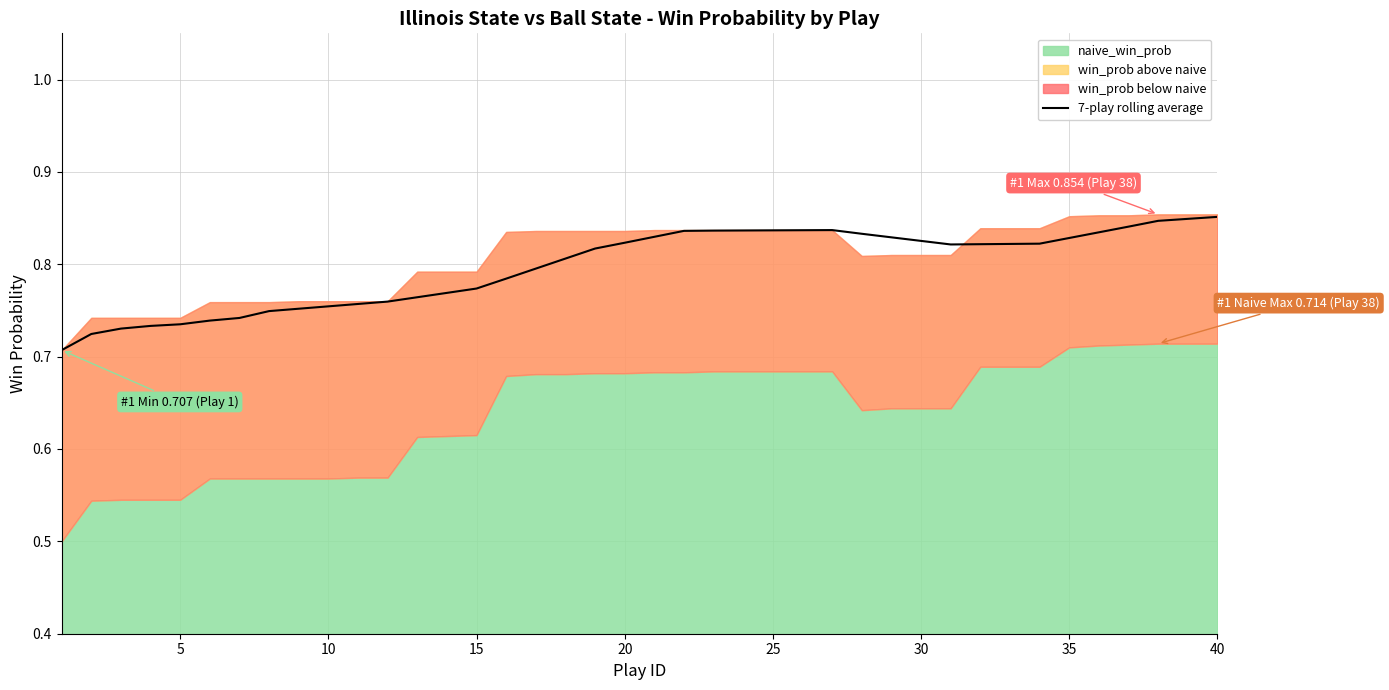

What is the difference between the maximum and minimum values?

0.1